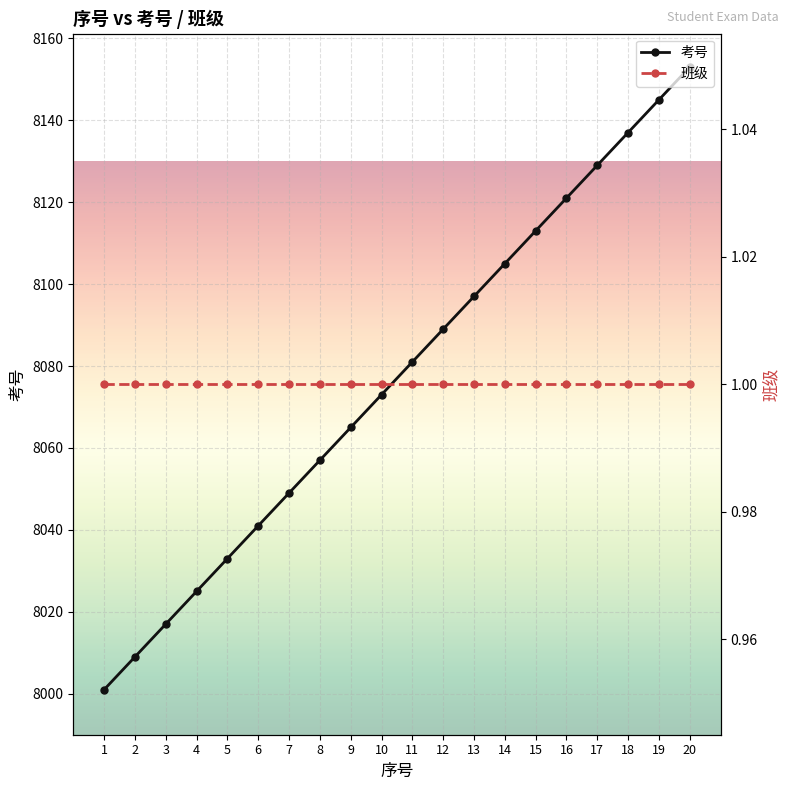

Which category has the lowest value across all series?

1